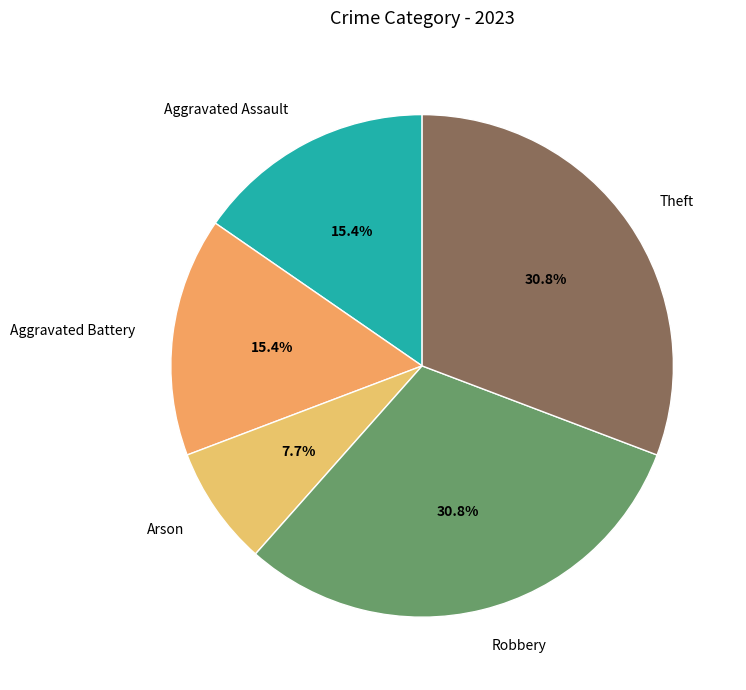

What percentage is the Arson slice, to the nearest percent?

8%